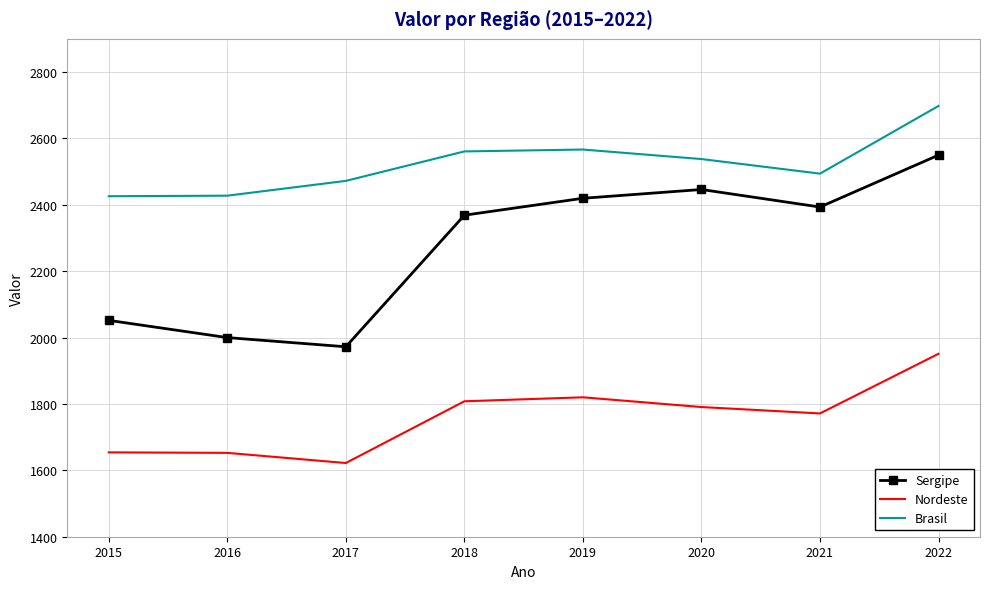

Which series has the largest total across all categories?

Brasil